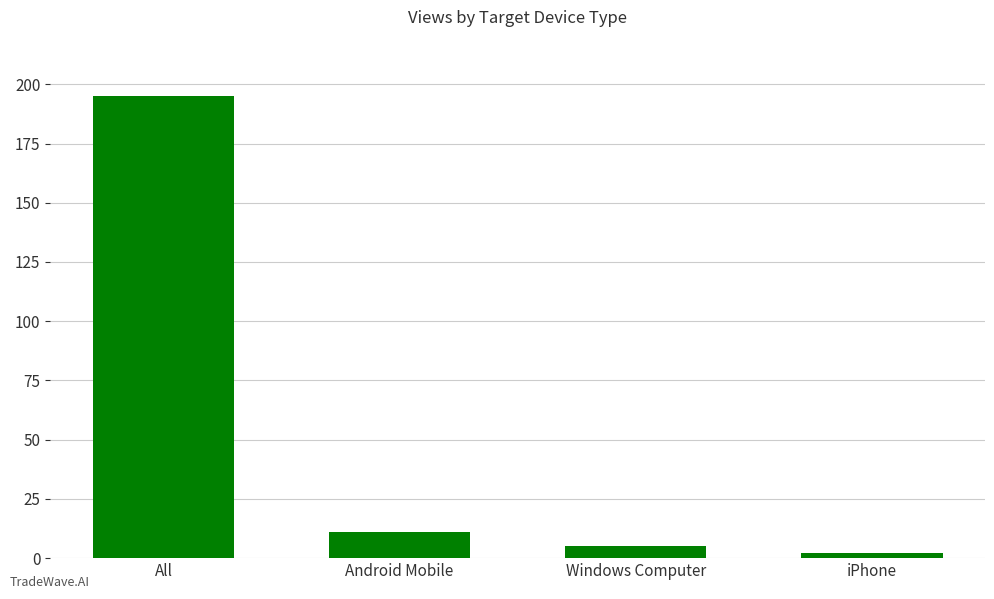

The value at iPhone is 2. True or false?

True